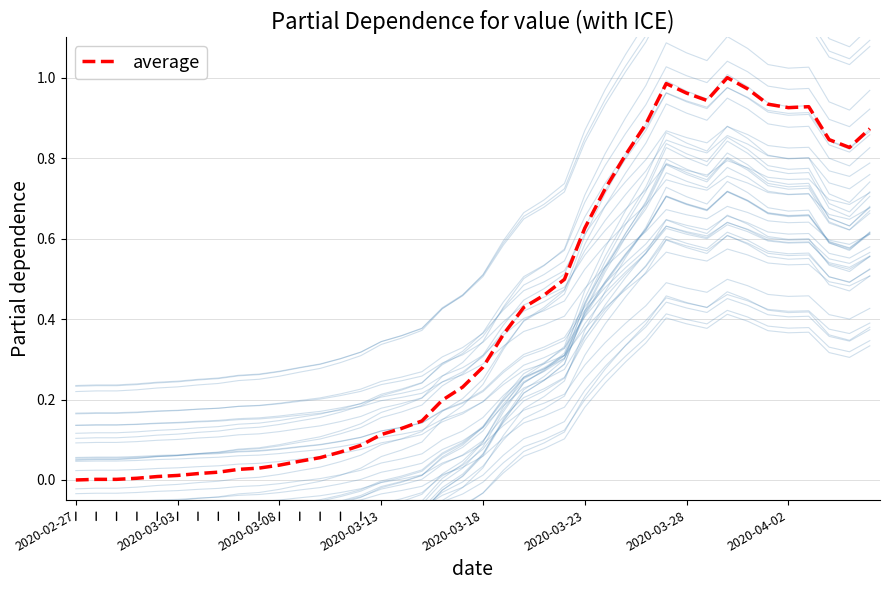

Does the chart have visible grid lines?

Yes